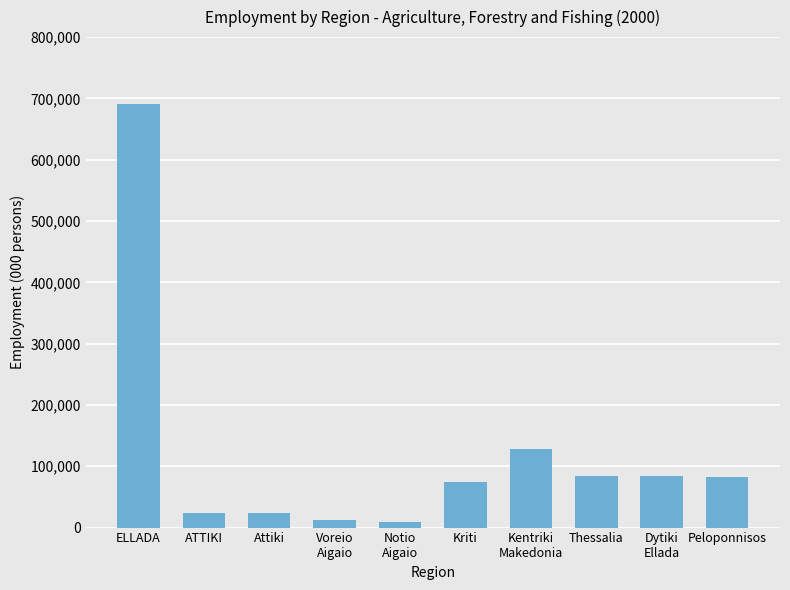

Where is the data nearest to the value 349964?

Kentriki
Makedonia